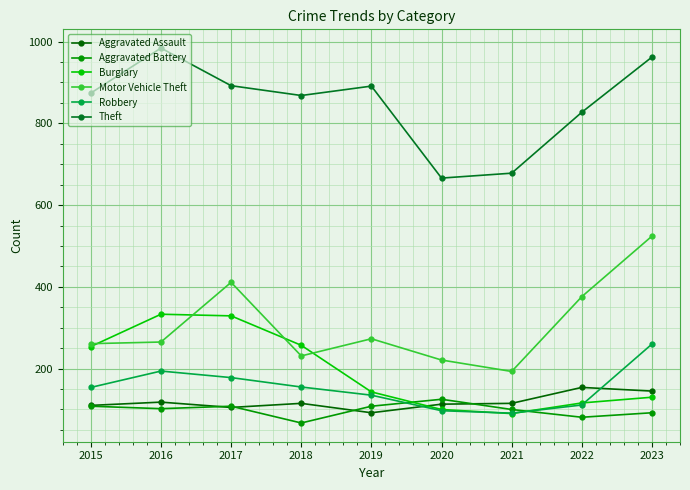

What is the sum of all Aggravated Assault values?

1067